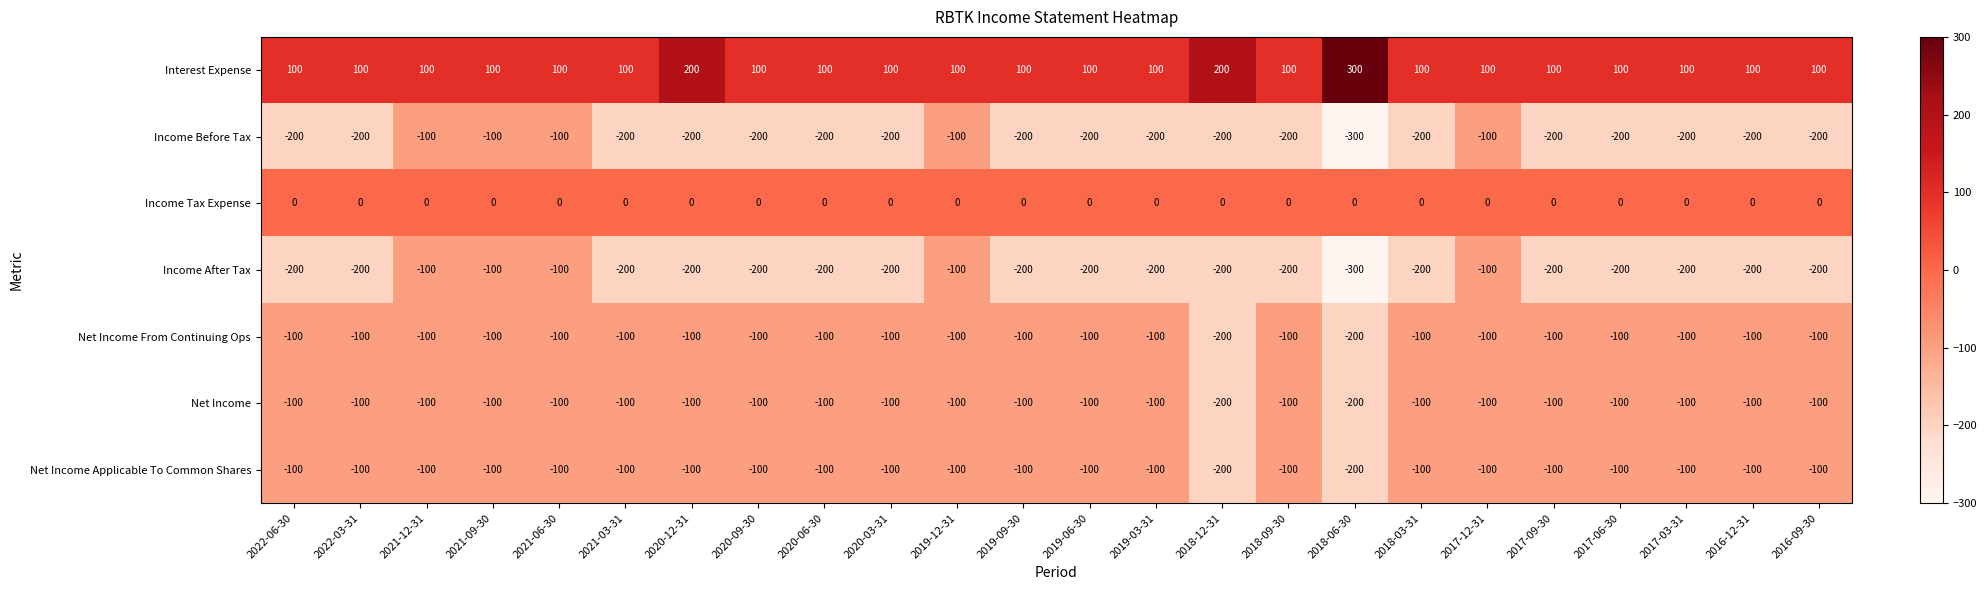

Which series has the largest total across all categories?

Interest Expense